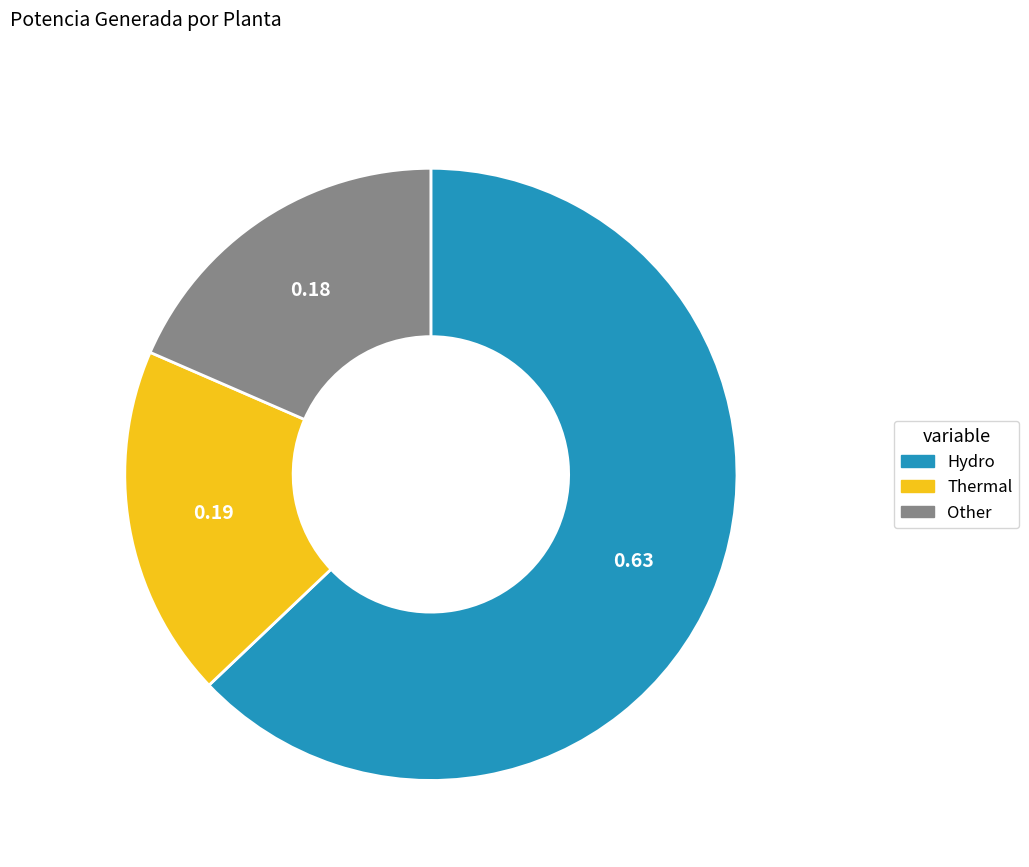

Is there a majority slice in this chart?

Yes